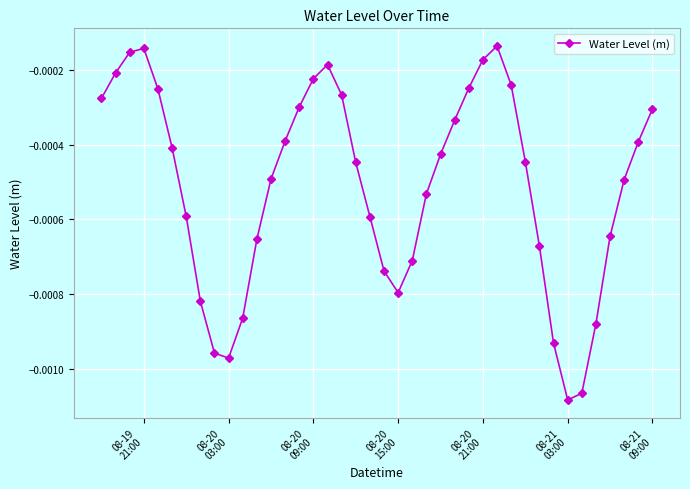

How many interior local valleys (lower than both neighbors) does the data have?

3